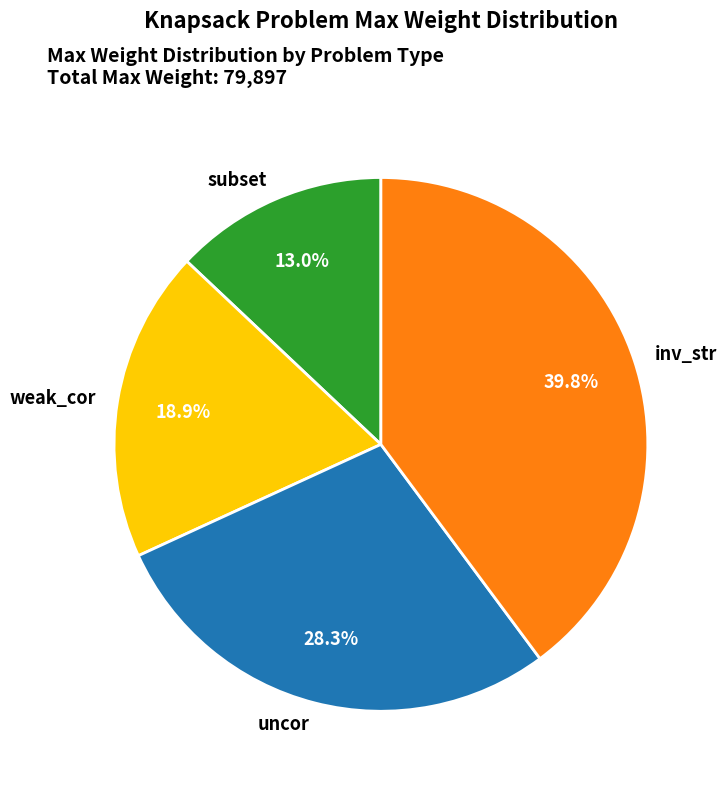

To the nearest percent, what is the average slice percentage?

25%